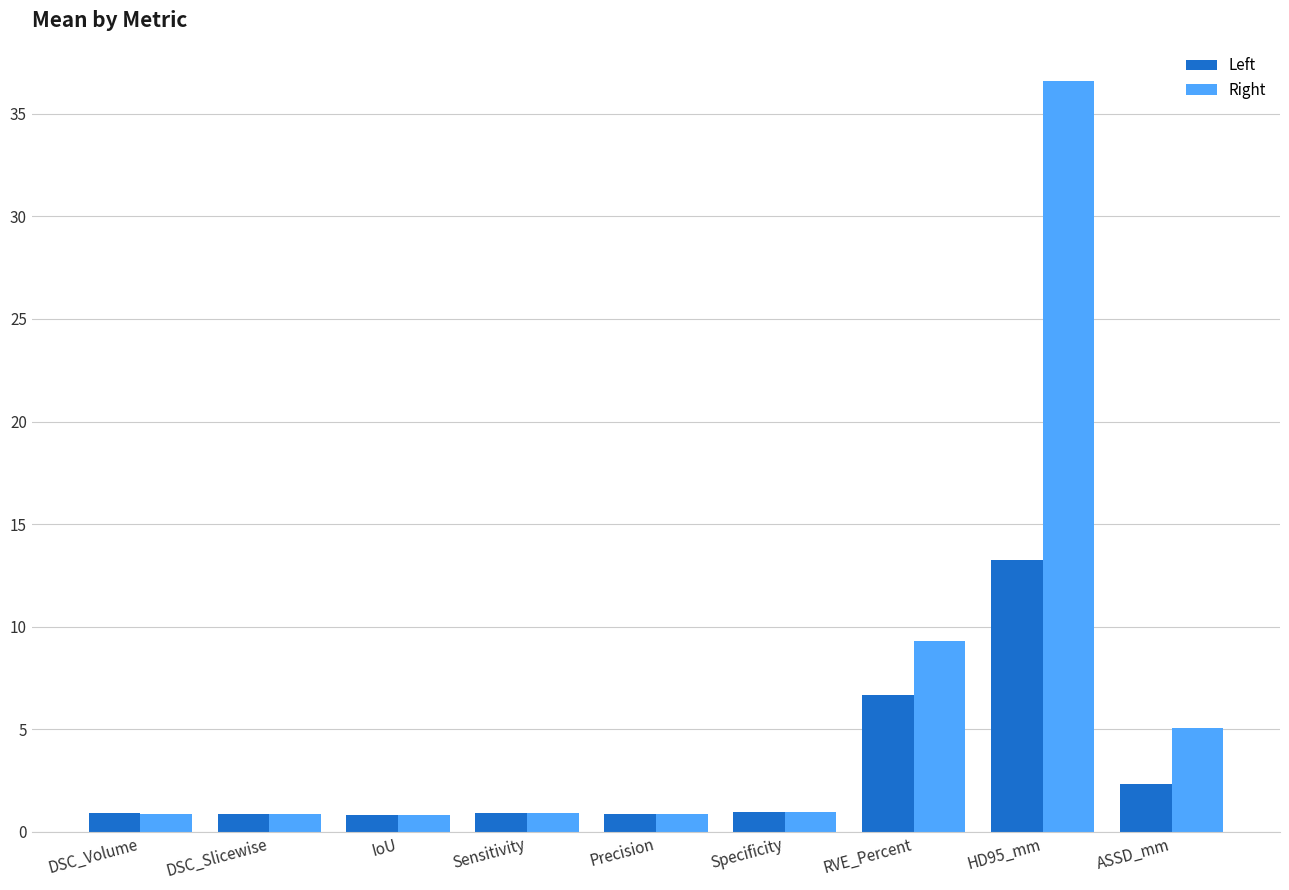

Which series changed the most between RVE_Percent and ASSD_mm?

Left